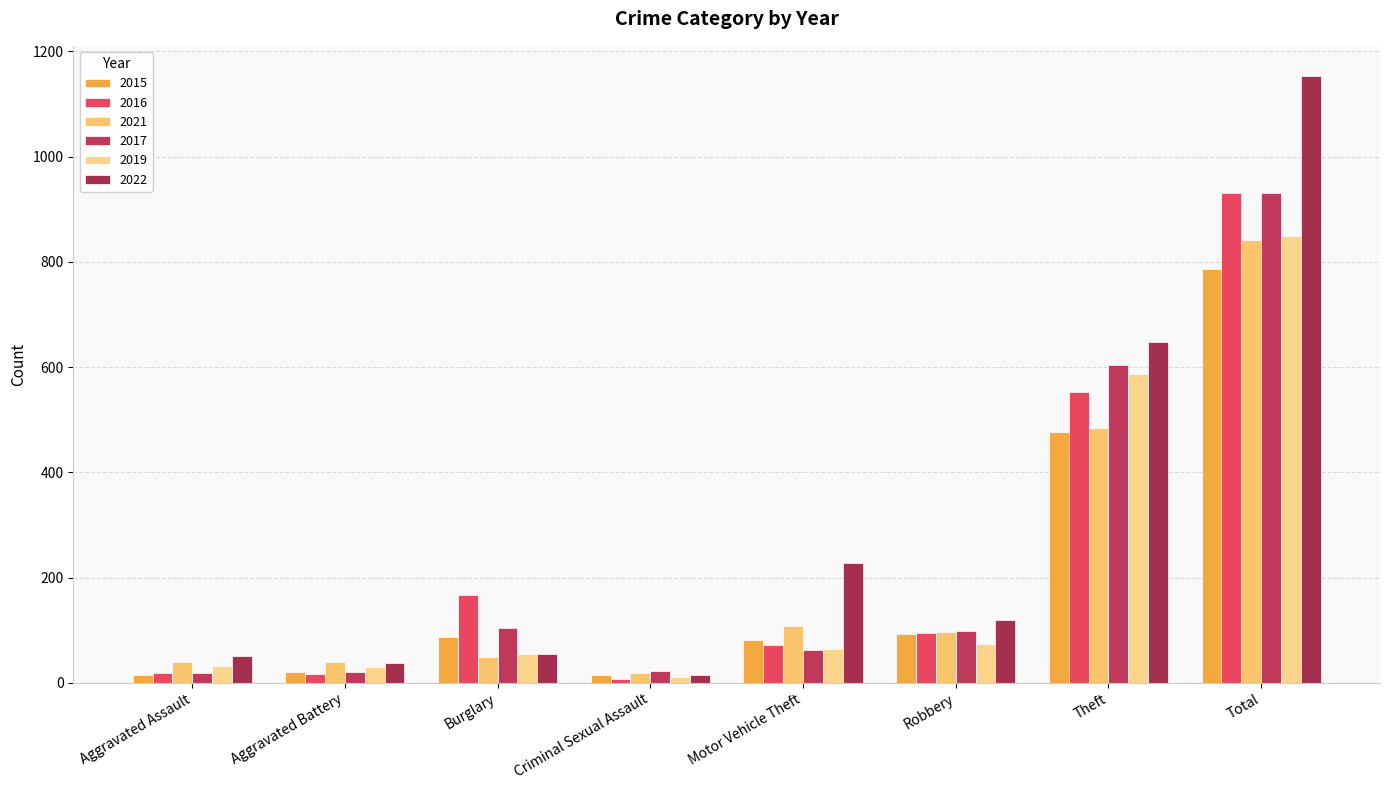

What is the difference between the highest and lowest values at Robbery?

46